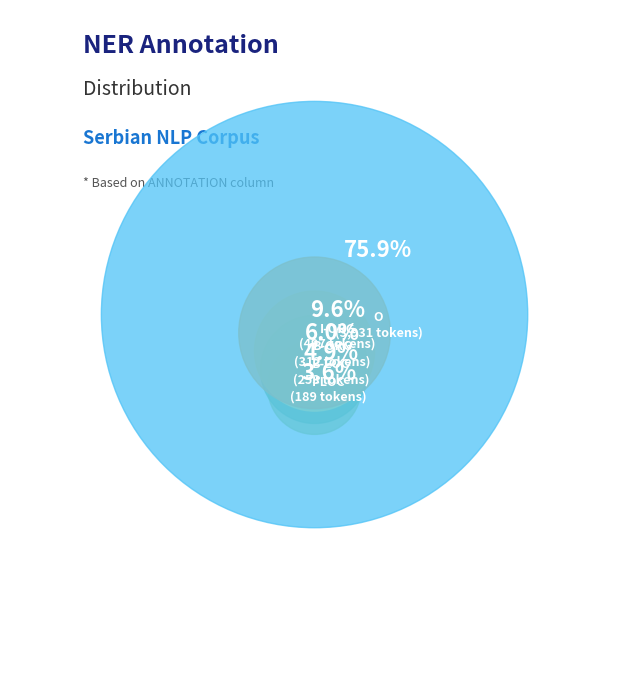

Does B-LOC account for over 50% of the chart?

No